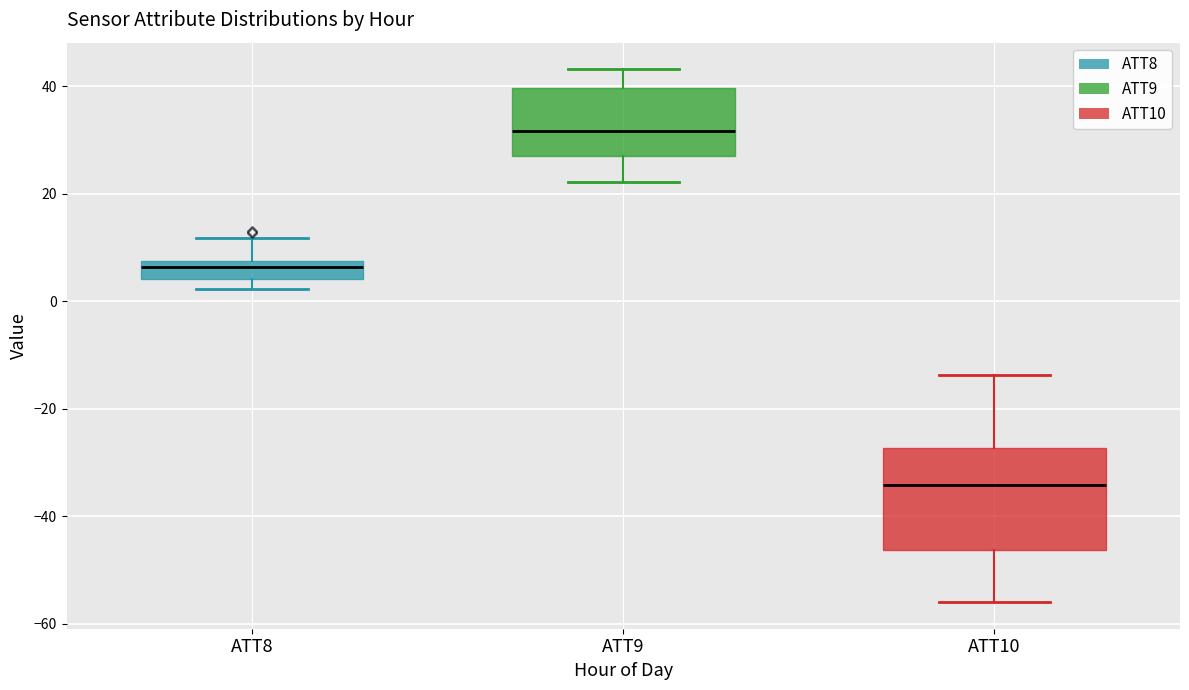

Reading left to right, read every box against the y-axis: the position of its median line, the range the box covers, and the ends of its whiskers. The values are not printed on the chart, so give them approximately, as read against the axis.

ATT8: median 6, box 4 to 8, whiskers 2 to 12
ATT9: median 32, box 26 to 40, whiskers 22 to 44
ATT10: median -34, box -46 to -28, whiskers -56 to -14